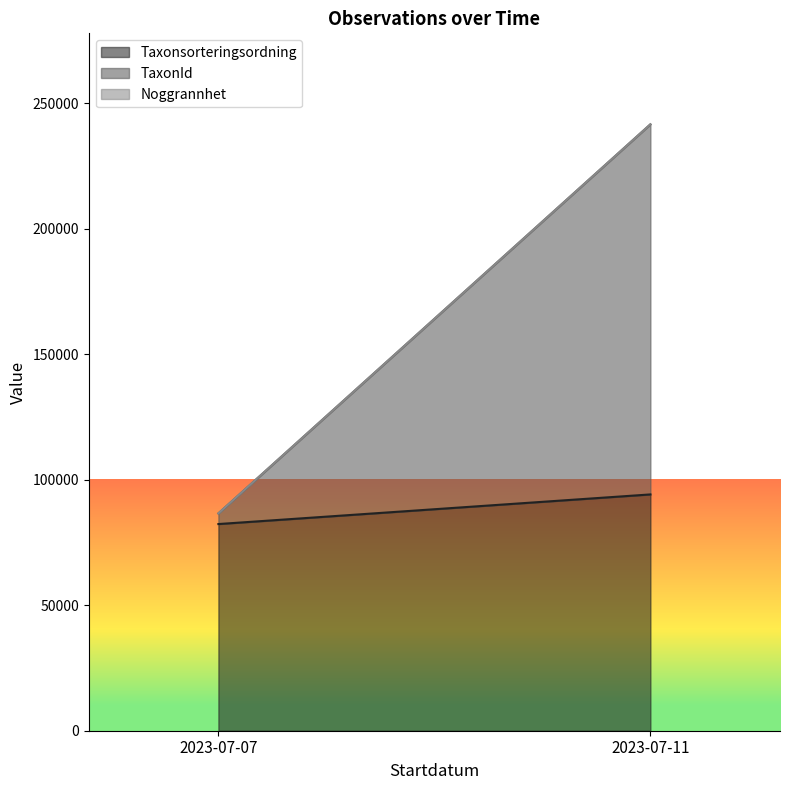

List the labels in order of Taxonsorteringsordning value, smallest first.

2023-07-07, 2023-07-11